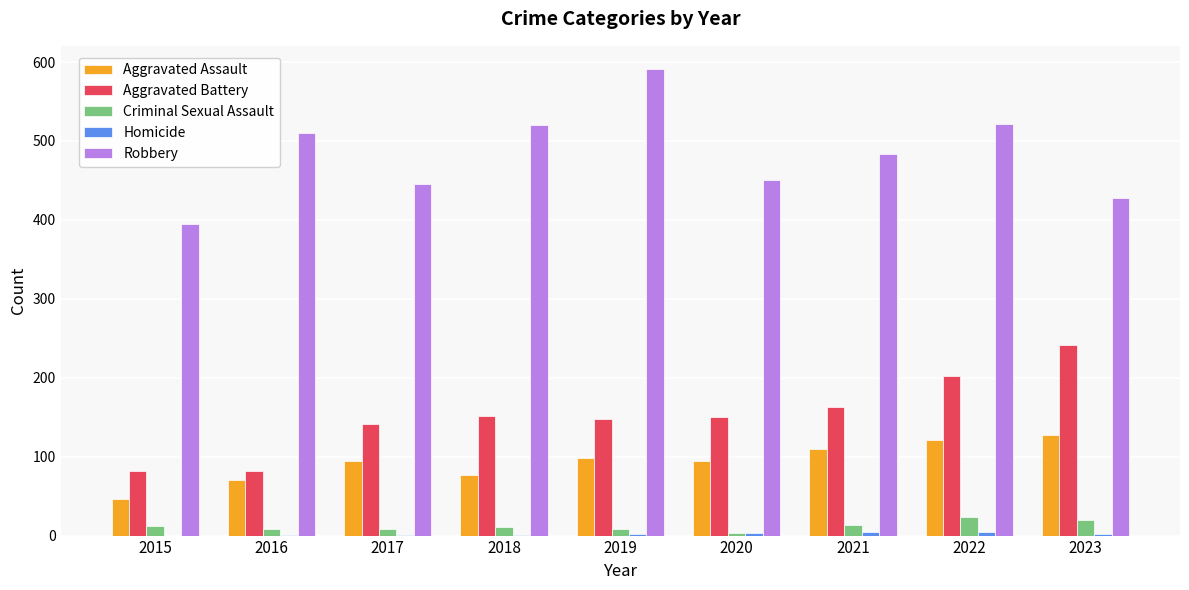

Is the value of Robbery at 2019 greater than the value of Aggravated Battery at 2022?

Yes